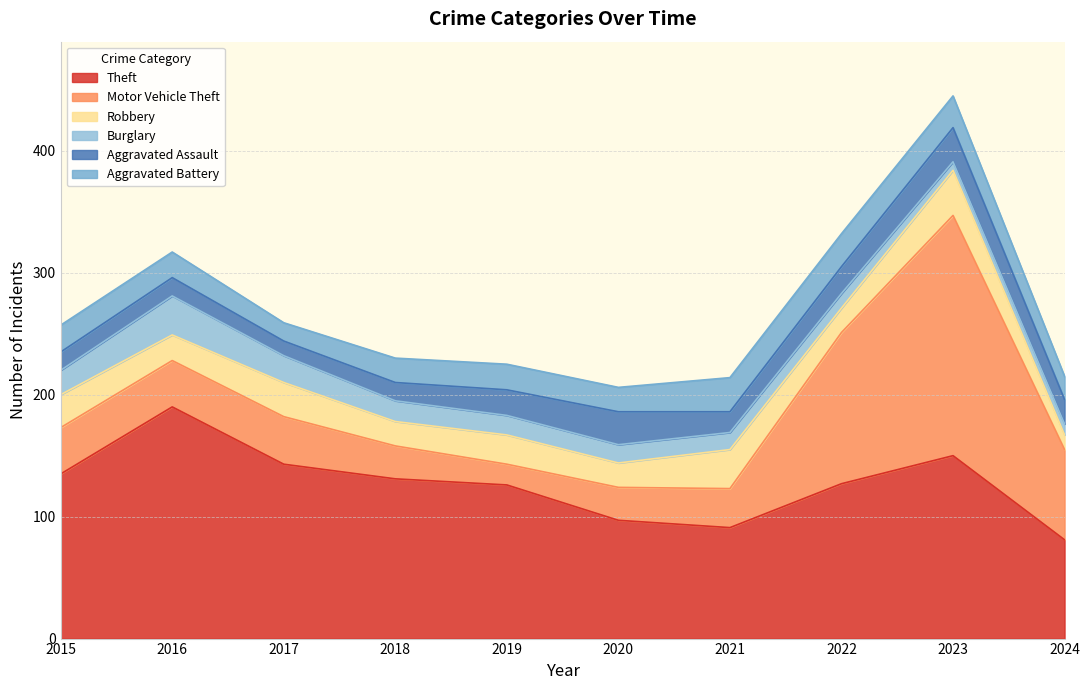

What are all the series names shown in the legend?

Theft, Motor Vehicle Theft, Robbery, Burglary, Aggravated Assault, Aggravated Battery